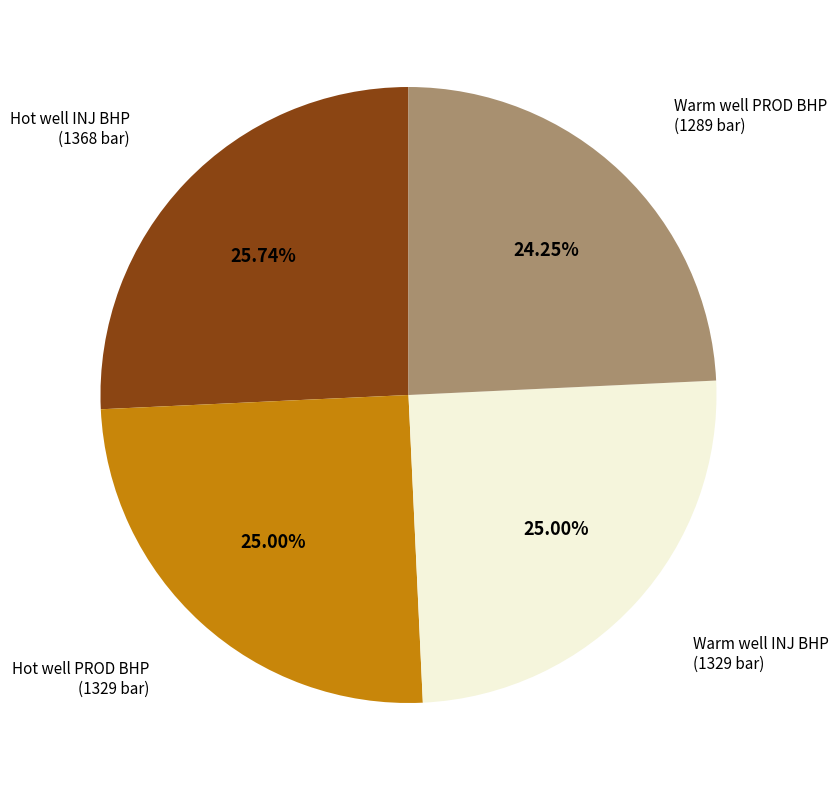

To the nearest percent, what is the difference between the largest and smallest slice percentages?

1%